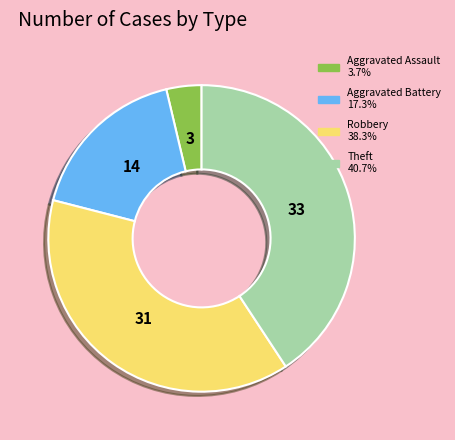

Does Aggravated Assault account for over 50% of the chart?

No